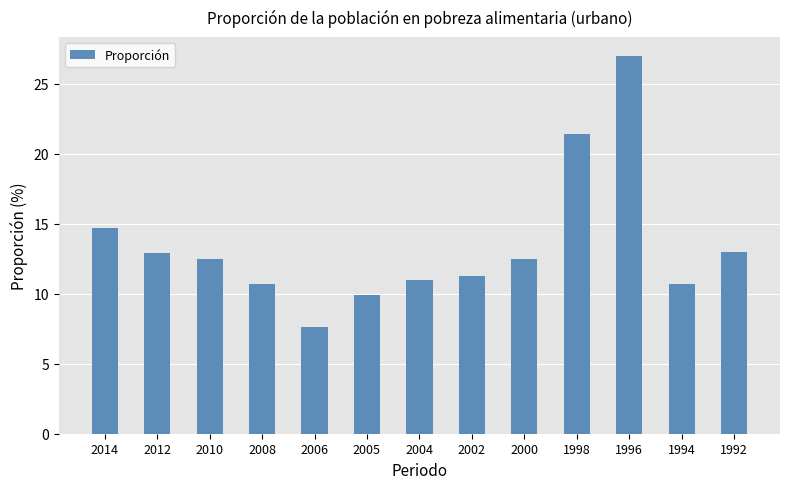

Between 1992 and 1996, which is larger?

1996